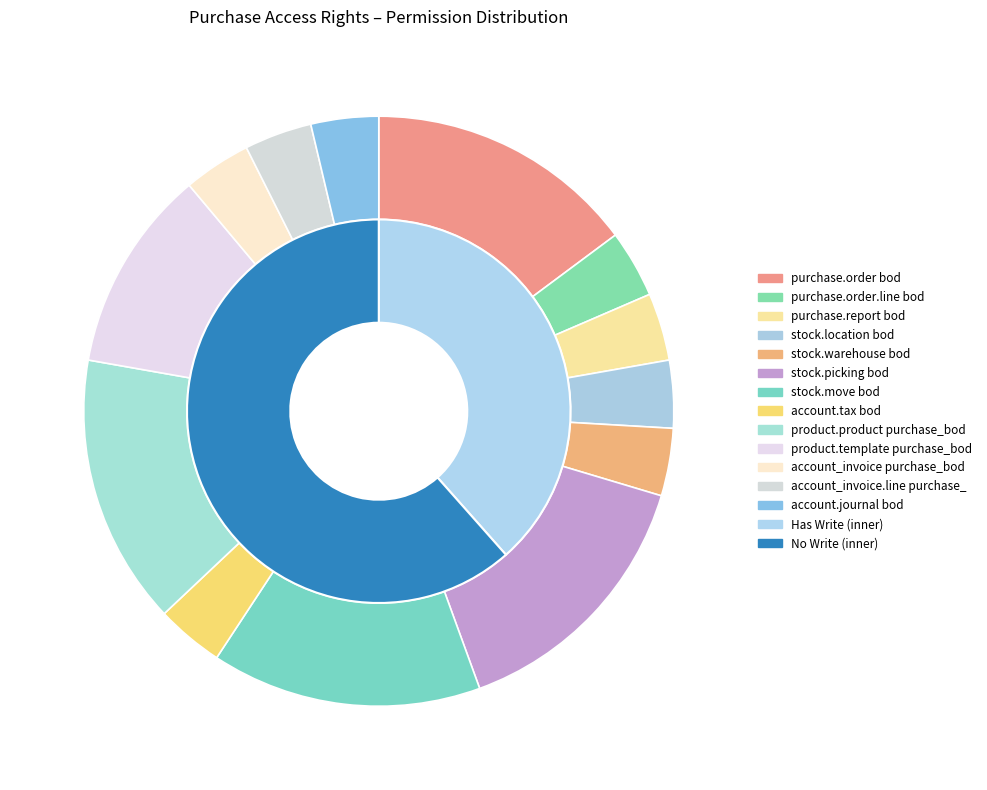

How many segments does this pie chart have?

13